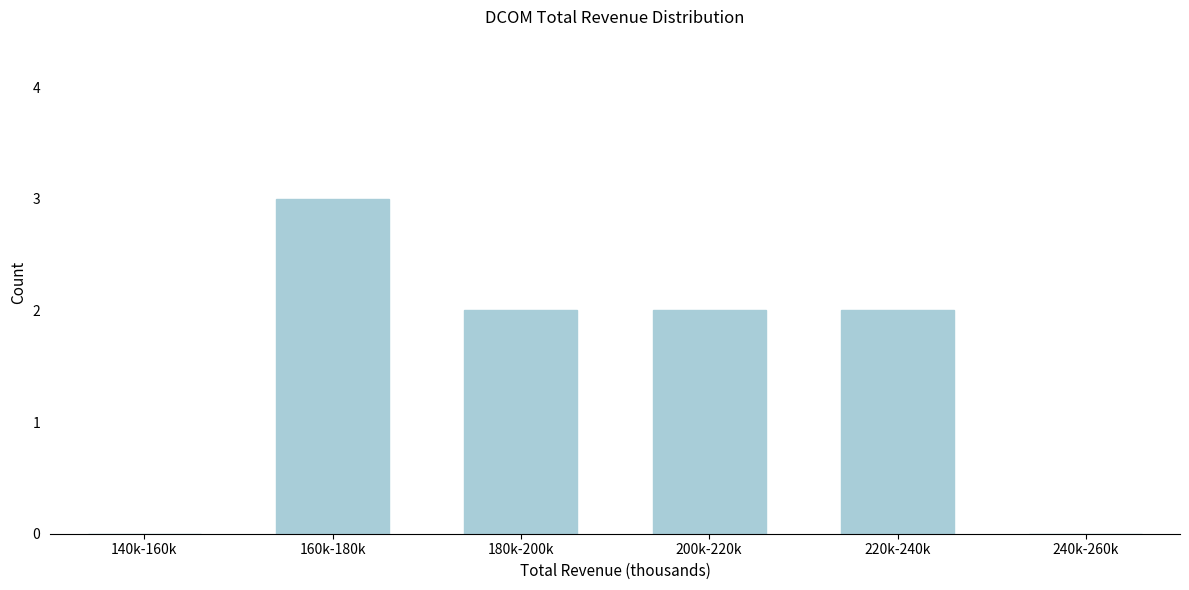

Reading left to right, list all the values displayed in this chart.

140k-160k=0	160k-180k=3	180k-200k=2	200k-220k=2	220k-240k=2	240k-260k=0